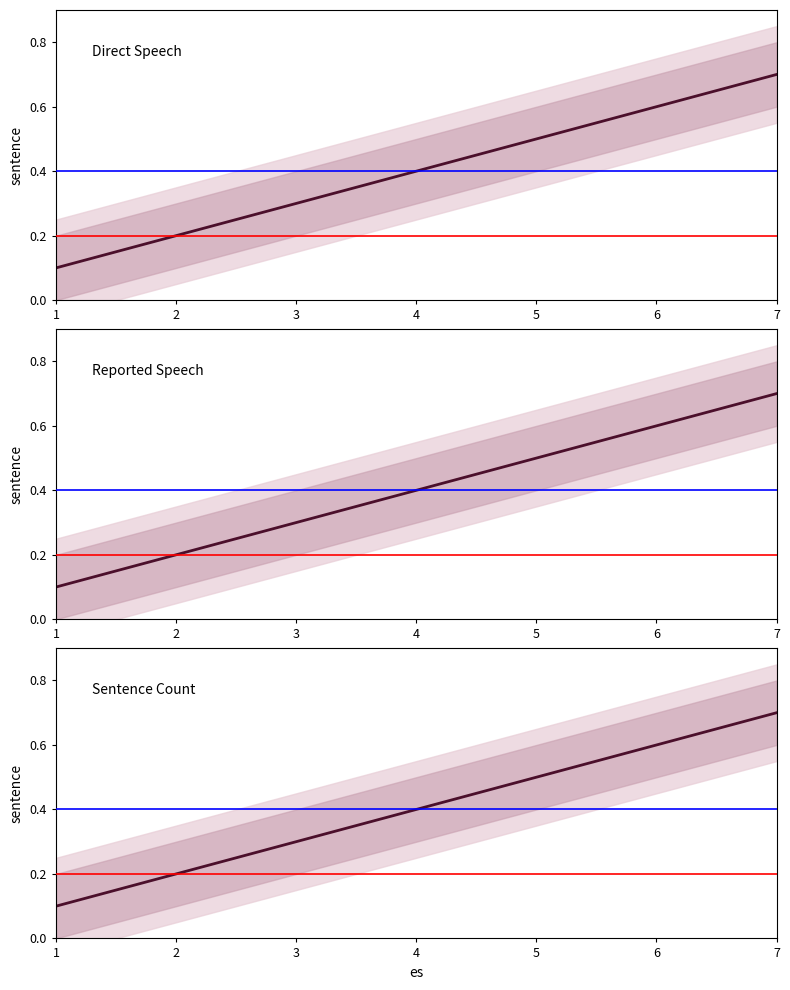

Which category has the lowest value across all series?

1